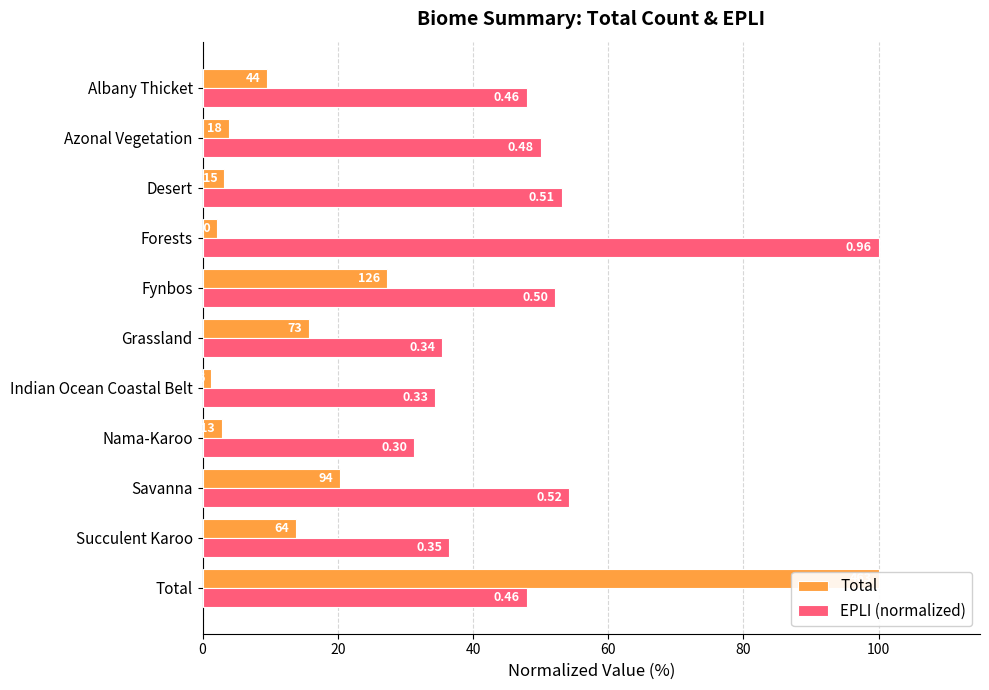

List the series in order of their overall mean, lowest first.

Total, EPLI (normalized)